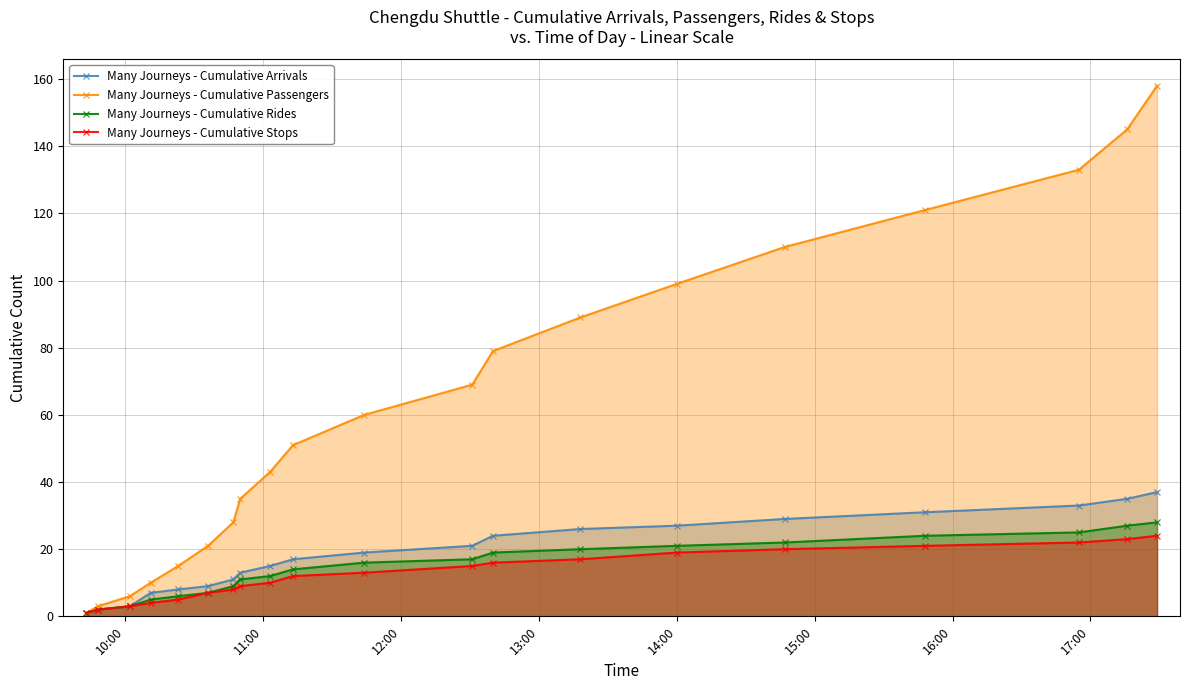

True or false: Many Journeys - Cumulative Passengers has more than 1 points higher than both neighbors.

False